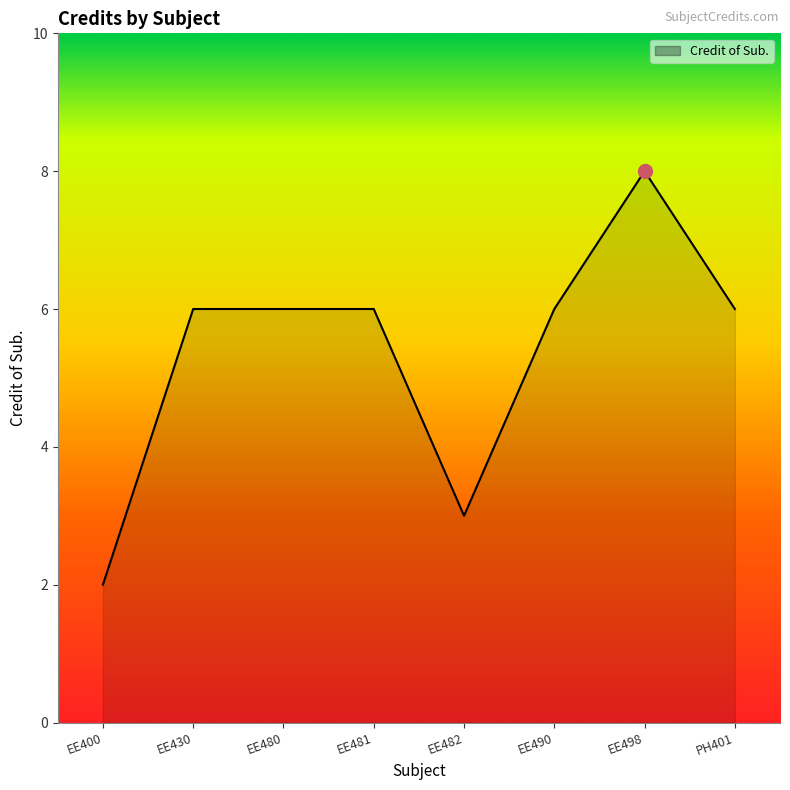

The chart shows a value of 6 at EE481. True or false?

True